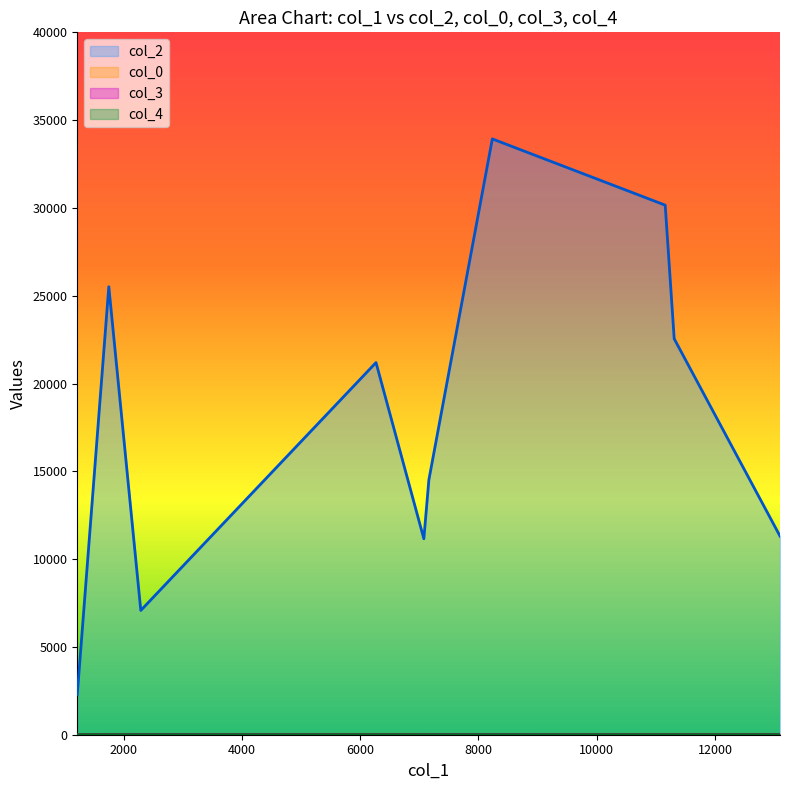

At which label does col_0 first exceed 21?

2292